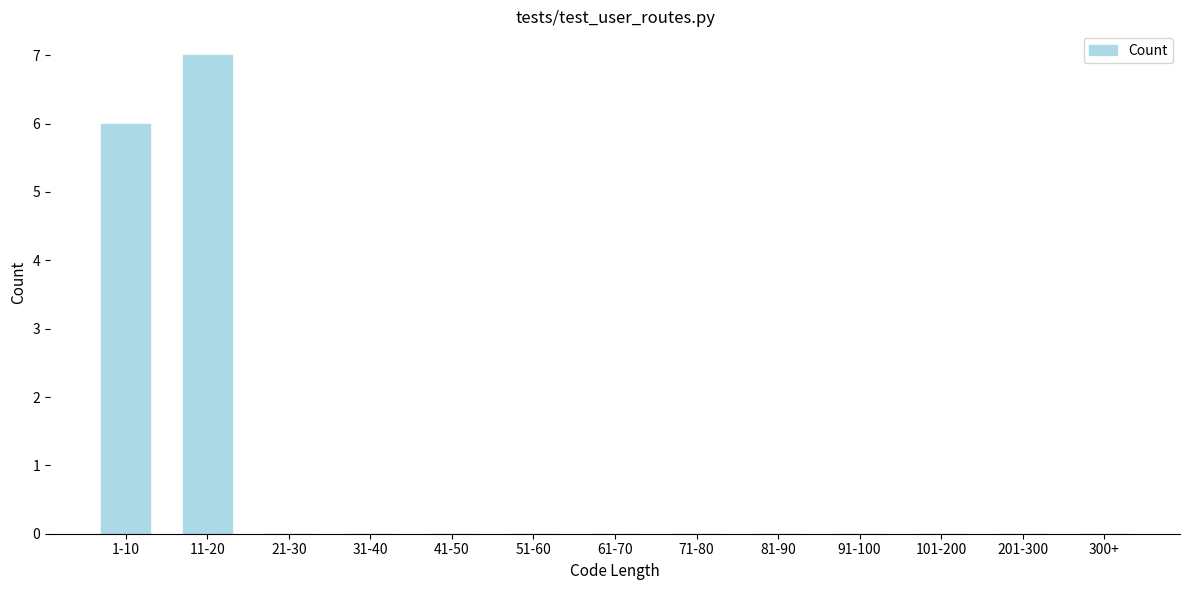

Reading left to right, what are all the values shown in this chart?

1-10=6	11-20=7	21-30=0	31-40=0	41-50=0	51-60=0	61-70=0	71-80=0	81-90=0	91-100=0	101-200=0	201-300=0	300+=0